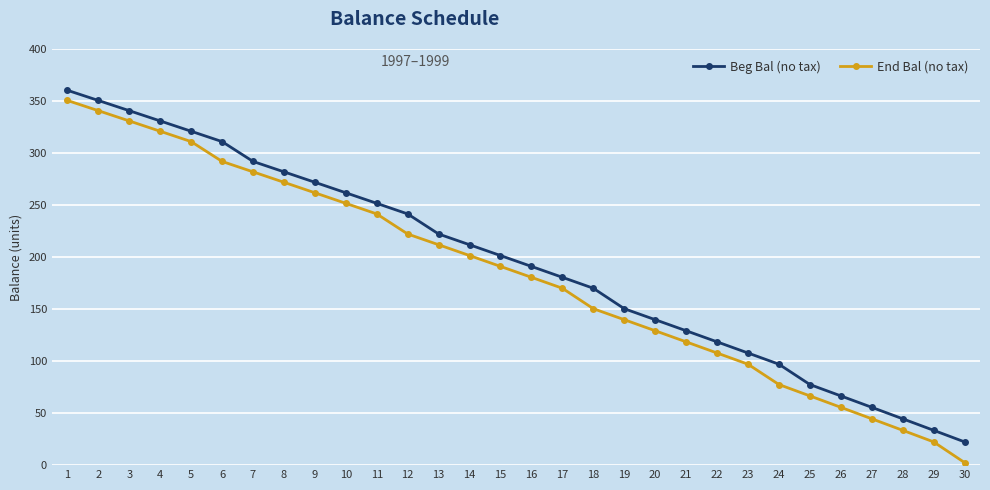

What is the total value across all series at 30?

24.8